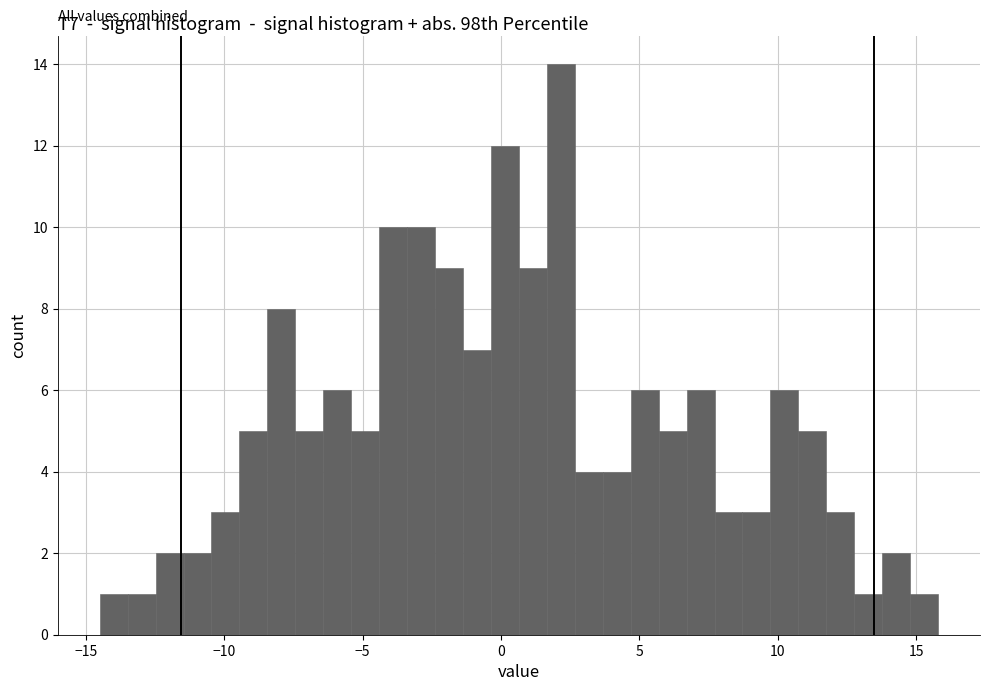

Around what value on the x-axis is the tallest bar? Give the approximate position of its centre, as read against the axis.

2.0